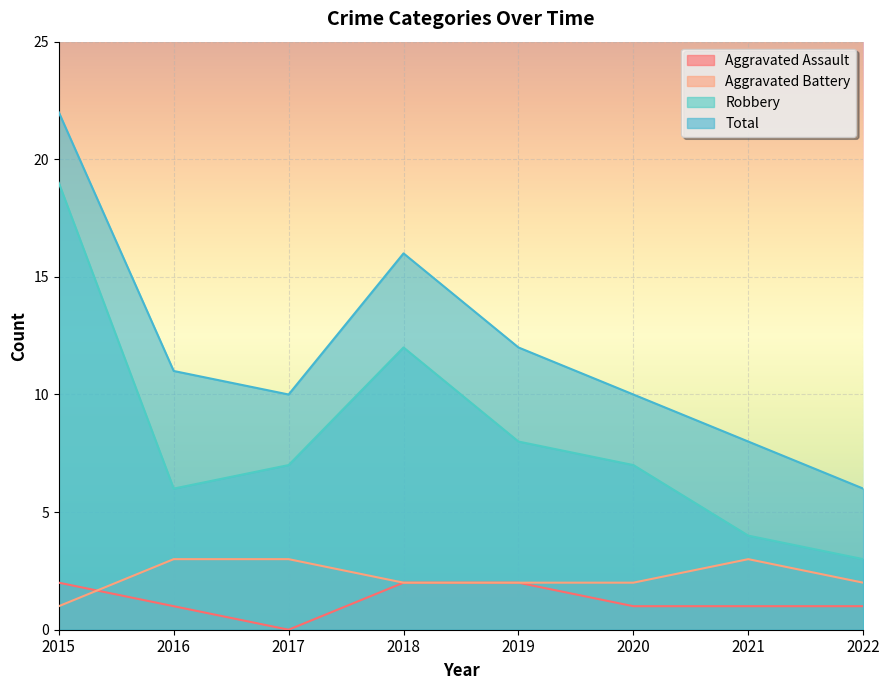

What is the sum of all Aggravated Assault values?

10